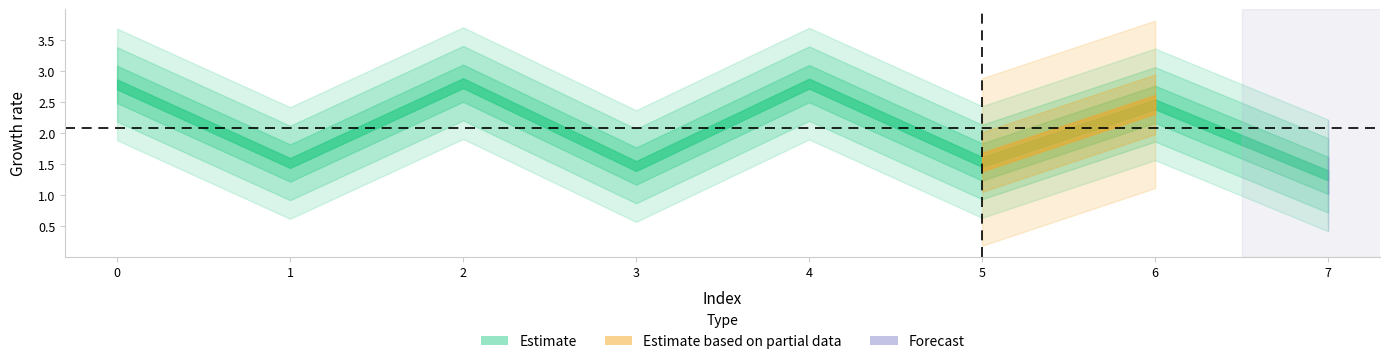

Is it true that the value at 7 is 1.3?

True